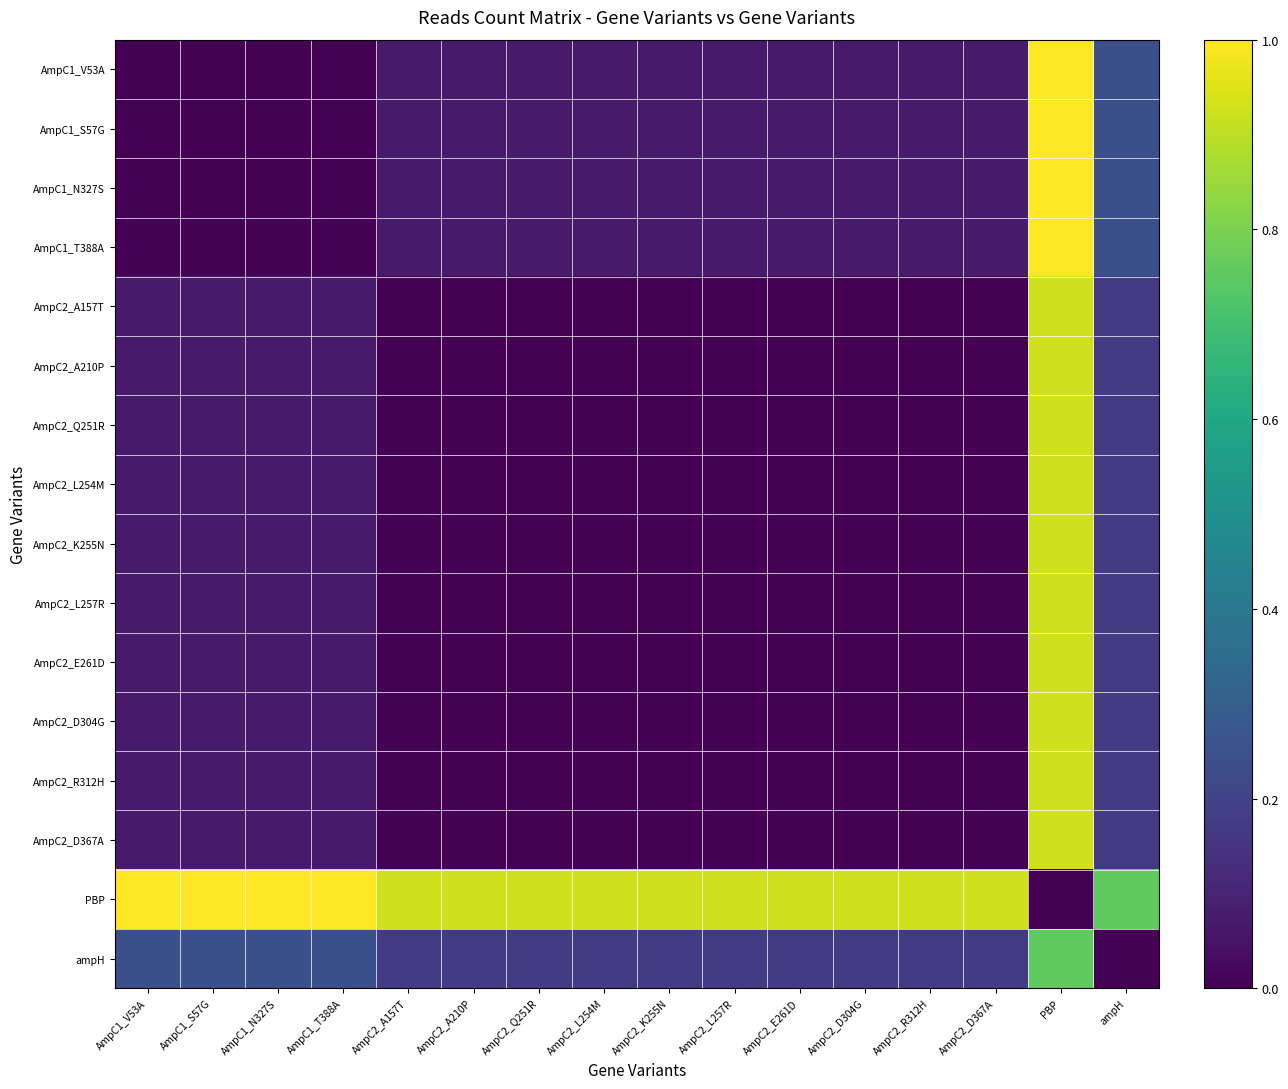

Reading left to right, extract all data points from this chart.

AmpC1_V53A: AmpC1_V53A=0.0	AmpC1_S57G=0.0	AmpC1_N327S=0.0	AmpC1_T388A=0.0	AmpC2_A157T=0.1	AmpC2_A210P=0.1	AmpC2_Q251R=0.1	AmpC2_L254M=0.1	AmpC2_K255N=0.1	AmpC2_L257R=0.1	AmpC2_E261D=0.1	AmpC2_D304G=0.1	AmpC2_R312H=0.1	AmpC2_D367A=0.1	PBP=1.0	ampH=0.2
AmpC1_S57G: AmpC1_V53A=0.0	AmpC1_S57G=0.0	AmpC1_N327S=0.0	AmpC1_T388A=0.0	AmpC2_A157T=0.1	AmpC2_A210P=0.1	AmpC2_Q251R=0.1	AmpC2_L254M=0.1	AmpC2_K255N=0.1	AmpC2_L257R=0.1	AmpC2_E261D=0.1	AmpC2_D304G=0.1	AmpC2_R312H=0.1	AmpC2_D367A=0.1	PBP=1.0	ampH=0.2
AmpC1_N327S: AmpC1_V53A=0.0	AmpC1_S57G=0.0	AmpC1_N327S=0.0	AmpC1_T388A=0.0	AmpC2_A157T=0.1	AmpC2_A210P=0.1	AmpC2_Q251R=0.1	AmpC2_L254M=0.1	AmpC2_K255N=0.1	AmpC2_L257R=0.1	AmpC2_E261D=0.1	AmpC2_D304G=0.1	AmpC2_R312H=0.1	AmpC2_D367A=0.1	PBP=1.0	ampH=0.2
AmpC1_T388A: AmpC1_V53A=0.0	AmpC1_S57G=0.0	AmpC1_N327S=0.0	AmpC1_T388A=0.0	AmpC2_A157T=0.1	AmpC2_A210P=0.1	AmpC2_Q251R=0.1	AmpC2_L254M=0.1	AmpC2_K255N=0.1	AmpC2_L257R=0.1	AmpC2_E261D=0.1	AmpC2_D304G=0.1	AmpC2_R312H=0.1	AmpC2_D367A=0.1	PBP=1.0	ampH=0.2
AmpC2_A157T: AmpC1_V53A=0.1	AmpC1_S57G=0.1	AmpC1_N327S=0.1	AmpC1_T388A=0.1	AmpC2_A157T=0.0	AmpC2_A210P=0.0	AmpC2_Q251R=0.0	AmpC2_L254M=0.0	AmpC2_K255N=0.0	AmpC2_L257R=0.0	AmpC2_E261D=0.0	AmpC2_D304G=0.0	AmpC2_R312H=0.0	AmpC2_D367A=0.0	PBP=0.9	ampH=0.2
AmpC2_A210P: AmpC1_V53A=0.1	AmpC1_S57G=0.1	AmpC1_N327S=0.1	AmpC1_T388A=0.1	AmpC2_A157T=0.0	AmpC2_A210P=0.0	AmpC2_Q251R=0.0	AmpC2_L254M=0.0	AmpC2_K255N=0.0	AmpC2_L257R=0.0	AmpC2_E261D=0.0	AmpC2_D304G=0.0	AmpC2_R312H=0.0	AmpC2_D367A=0.0	PBP=0.9	ampH=0.2
AmpC2_Q251R: AmpC1_V53A=0.1	AmpC1_S57G=0.1	AmpC1_N327S=0.1	AmpC1_T388A=0.1	AmpC2_A157T=0.0	AmpC2_A210P=0.0	AmpC2_Q251R=0.0	AmpC2_L254M=0.0	AmpC2_K255N=0.0	AmpC2_L257R=0.0	AmpC2_E261D=0.0	AmpC2_D304G=0.0	AmpC2_R312H=0.0	AmpC2_D367A=0.0	PBP=0.9	ampH=0.2
AmpC2_L254M: AmpC1_V53A=0.1	AmpC1_S57G=0.1	AmpC1_N327S=0.1	AmpC1_T388A=0.1	AmpC2_A157T=0.0	AmpC2_A210P=0.0	AmpC2_Q251R=0.0	AmpC2_L254M=0.0	AmpC2_K255N=0.0	AmpC2_L257R=0.0	AmpC2_E261D=0.0	AmpC2_D304G=0.0	AmpC2_R312H=0.0	AmpC2_D367A=0.0	PBP=0.9	ampH=0.2
AmpC2_K255N: AmpC1_V53A=0.1	AmpC1_S57G=0.1	AmpC1_N327S=0.1	AmpC1_T388A=0.1	AmpC2_A157T=0.0	AmpC2_A210P=0.0	AmpC2_Q251R=0.0	AmpC2_L254M=0.0	AmpC2_K255N=0.0	AmpC2_L257R=0.0	AmpC2_E261D=0.0	AmpC2_D304G=0.0	AmpC2_R312H=0.0	AmpC2_D367A=0.0	PBP=0.9	ampH=0.2
AmpC2_L257R: AmpC1_V53A=0.1	AmpC1_S57G=0.1	AmpC1_N327S=0.1	AmpC1_T388A=0.1	AmpC2_A157T=0.0	AmpC2_A210P=0.0	AmpC2_Q251R=0.0	AmpC2_L254M=0.0	AmpC2_K255N=0.0	AmpC2_L257R=0.0	AmpC2_E261D=0.0	AmpC2_D304G=0.0	AmpC2_R312H=0.0	AmpC2_D367A=0.0	PBP=0.9	ampH=0.2
AmpC2_E261D: AmpC1_V53A=0.1	AmpC1_S57G=0.1	AmpC1_N327S=0.1	AmpC1_T388A=0.1	AmpC2_A157T=0.0	AmpC2_A210P=0.0	AmpC2_Q251R=0.0	AmpC2_L254M=0.0	AmpC2_K255N=0.0	AmpC2_L257R=0.0	AmpC2_E261D=0.0	AmpC2_D304G=0.0	AmpC2_R312H=0.0	AmpC2_D367A=0.0	PBP=0.9	ampH=0.2
AmpC2_D304G: AmpC1_V53A=0.1	AmpC1_S57G=0.1	AmpC1_N327S=0.1	AmpC1_T388A=0.1	AmpC2_A157T=0.0	AmpC2_A210P=0.0	AmpC2_Q251R=0.0	AmpC2_L254M=0.0	AmpC2_K255N=0.0	AmpC2_L257R=0.0	AmpC2_E261D=0.0	AmpC2_D304G=0.0	AmpC2_R312H=0.0	AmpC2_D367A=0.0	PBP=0.9	ampH=0.2
AmpC2_R312H: AmpC1_V53A=0.1	AmpC1_S57G=0.1	AmpC1_N327S=0.1	AmpC1_T388A=0.1	AmpC2_A157T=0.0	AmpC2_A210P=0.0	AmpC2_Q251R=0.0	AmpC2_L254M=0.0	AmpC2_K255N=0.0	AmpC2_L257R=0.0	AmpC2_E261D=0.0	AmpC2_D304G=0.0	AmpC2_R312H=0.0	AmpC2_D367A=0.0	PBP=0.9	ampH=0.2
AmpC2_D367A: AmpC1_V53A=0.1	AmpC1_S57G=0.1	AmpC1_N327S=0.1	AmpC1_T388A=0.1	AmpC2_A157T=0.0	AmpC2_A210P=0.0	AmpC2_Q251R=0.0	AmpC2_L254M=0.0	AmpC2_K255N=0.0	AmpC2_L257R=0.0	AmpC2_E261D=0.0	AmpC2_D304G=0.0	AmpC2_R312H=0.0	AmpC2_D367A=0.0	PBP=0.9	ampH=0.2
PBP: AmpC1_V53A=1.0	AmpC1_S57G=1.0	AmpC1_N327S=1.0	AmpC1_T388A=1.0	AmpC2_A157T=0.9	AmpC2_A210P=0.9	AmpC2_Q251R=0.9	AmpC2_L254M=0.9	AmpC2_K255N=0.9	AmpC2_L257R=0.9	AmpC2_E261D=0.9	AmpC2_D304G=0.9	AmpC2_R312H=0.9	AmpC2_D367A=0.9	PBP=0.0	ampH=0.8
ampH: AmpC1_V53A=0.2	AmpC1_S57G=0.2	AmpC1_N327S=0.2	AmpC1_T388A=0.2	AmpC2_A157T=0.2	AmpC2_A210P=0.2	AmpC2_Q251R=0.2	AmpC2_L254M=0.2	AmpC2_K255N=0.2	AmpC2_L257R=0.2	AmpC2_E261D=0.2	AmpC2_D304G=0.2	AmpC2_R312H=0.2	AmpC2_D367A=0.2	PBP=0.8	ampH=0.0